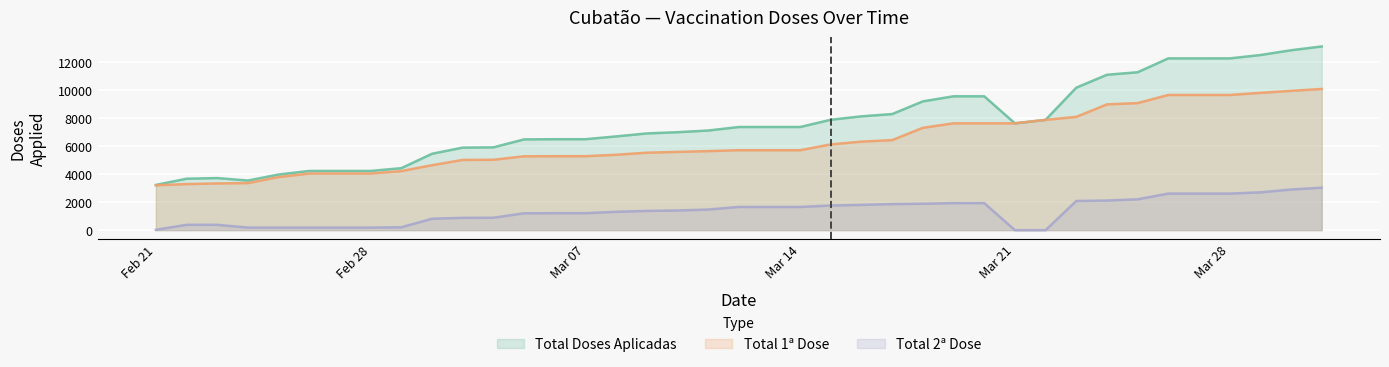

Where is the first local maximum for Total 2ª Dose?

2021-02-23